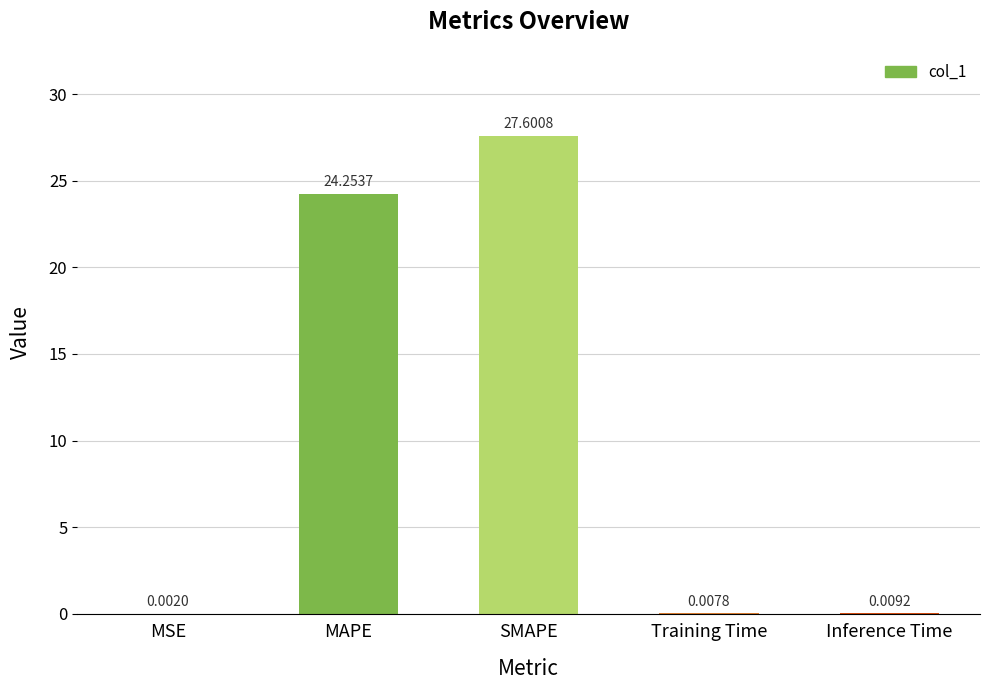

At which category does the chart reach its peak across all series?

SMAPE